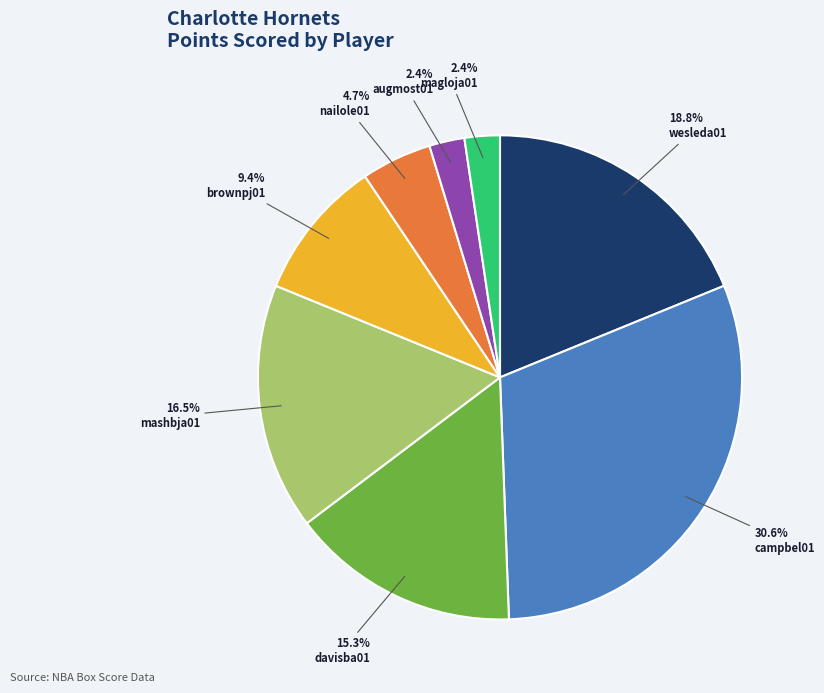

Is there a majority slice in this chart?

No